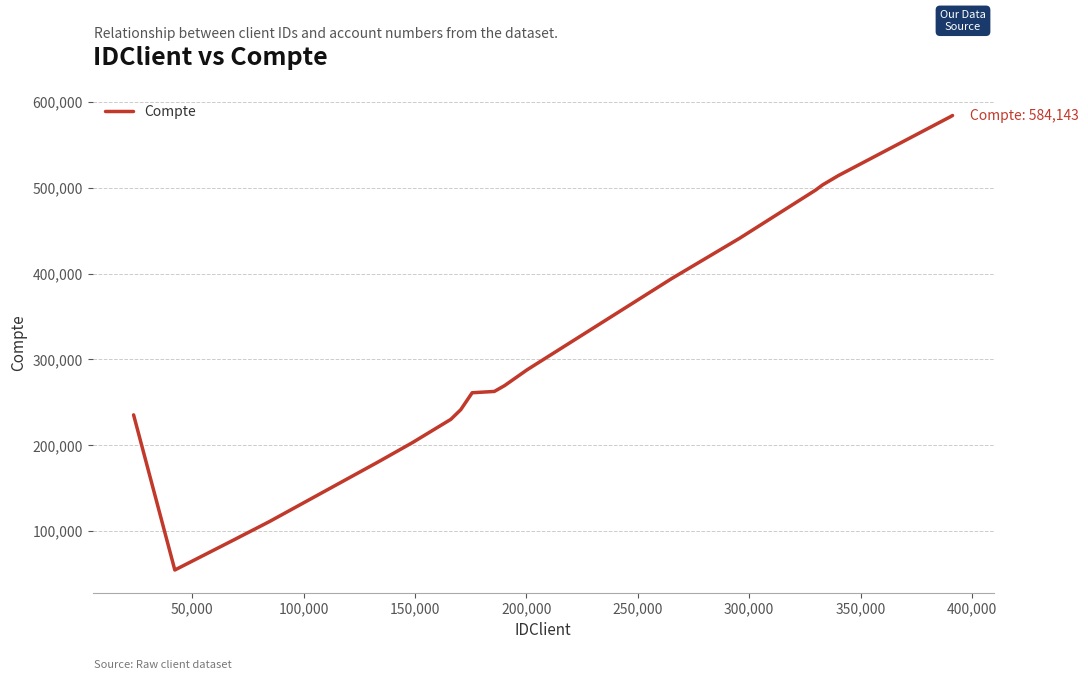

What is the greatest value displayed?

584143